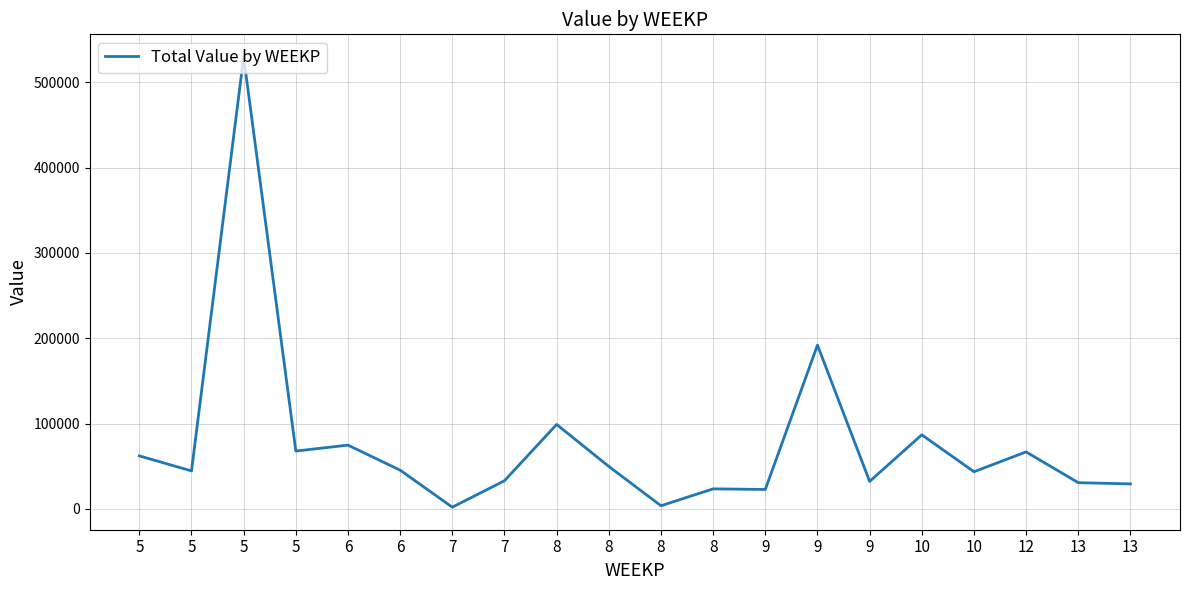

The chart shows a value of 29330.7 at 13. True or false?

True